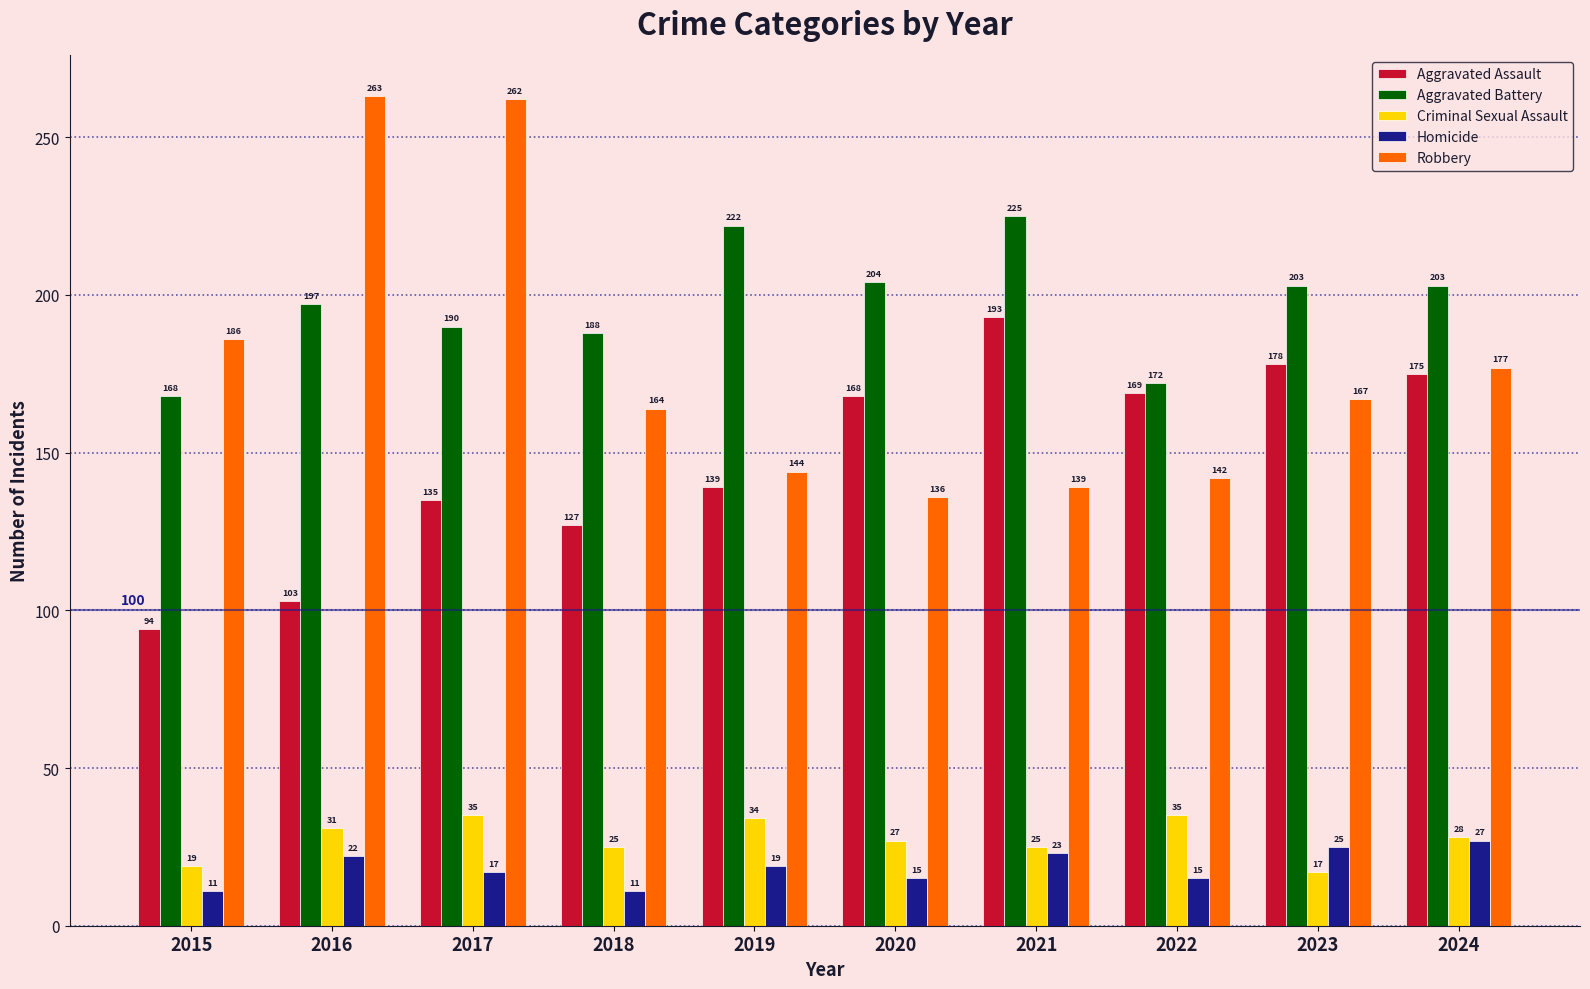

What is the average value of the Criminal Sexual Assault series?

28